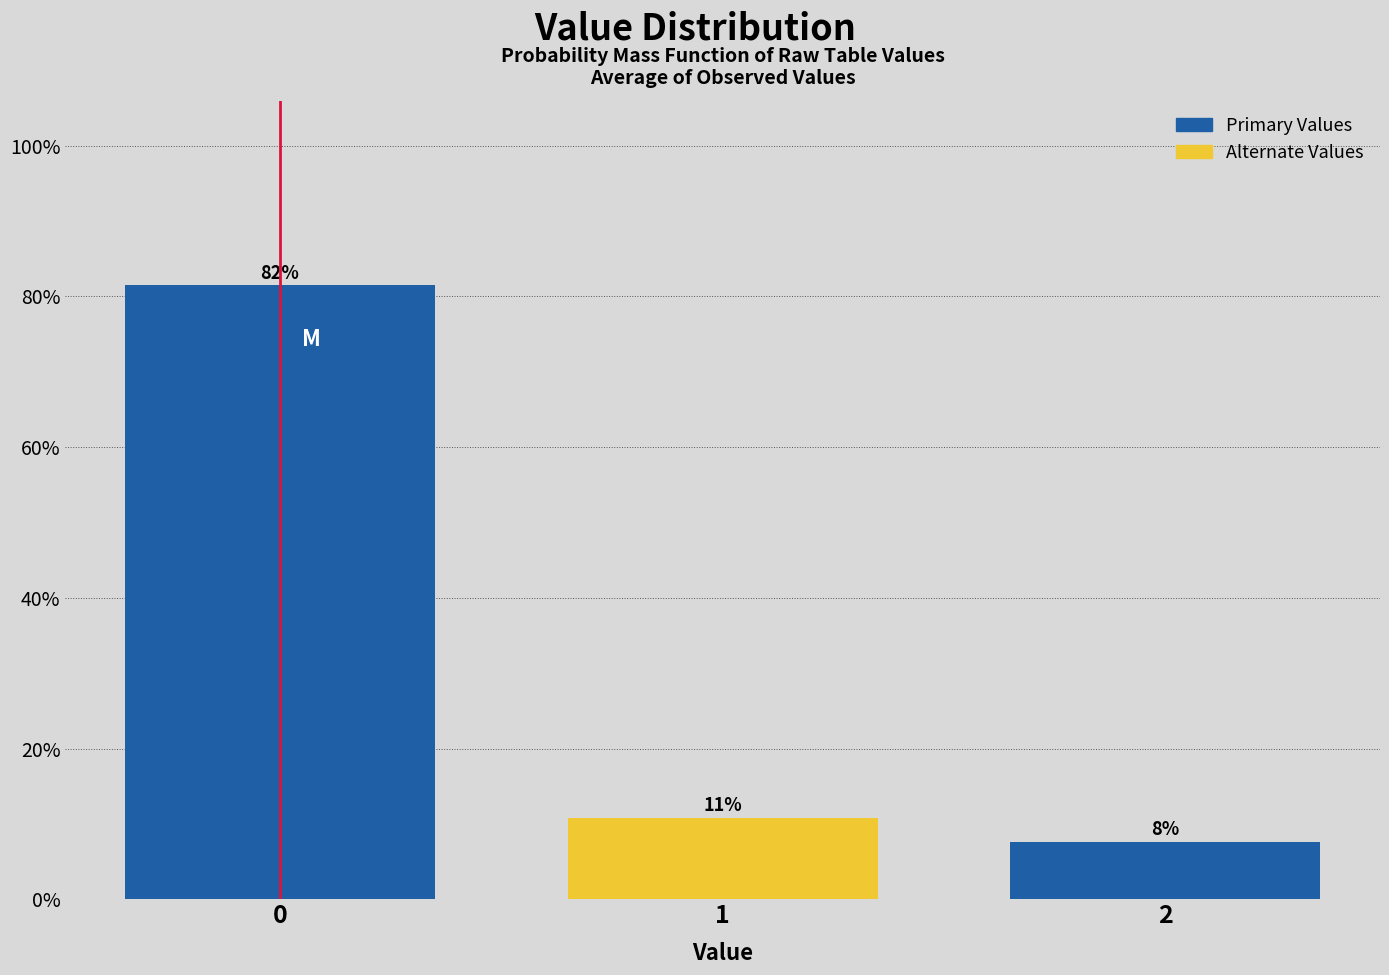

Are the bars horizontal?

No